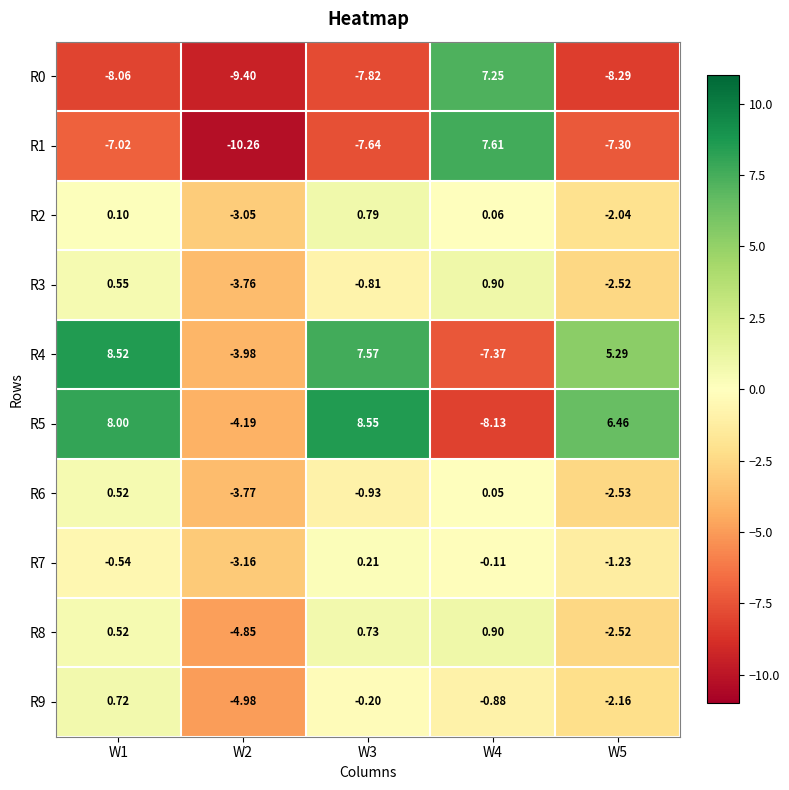

Is the value of R2 at W5 greater than the value of R4 at W5?

No